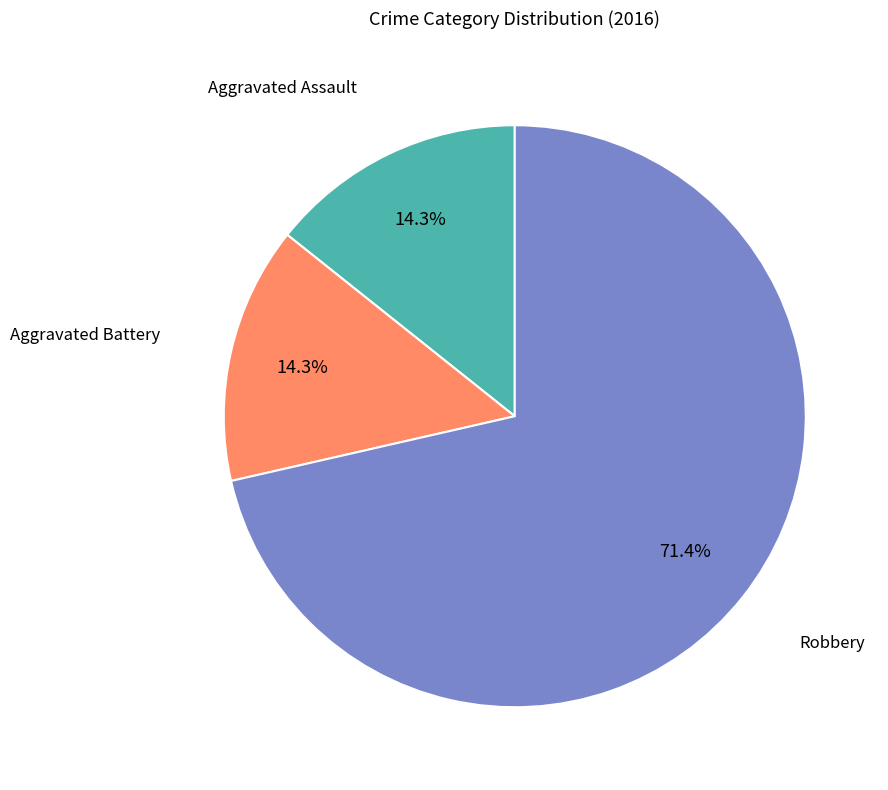

What is the largest slice in the pie chart?

Robbery